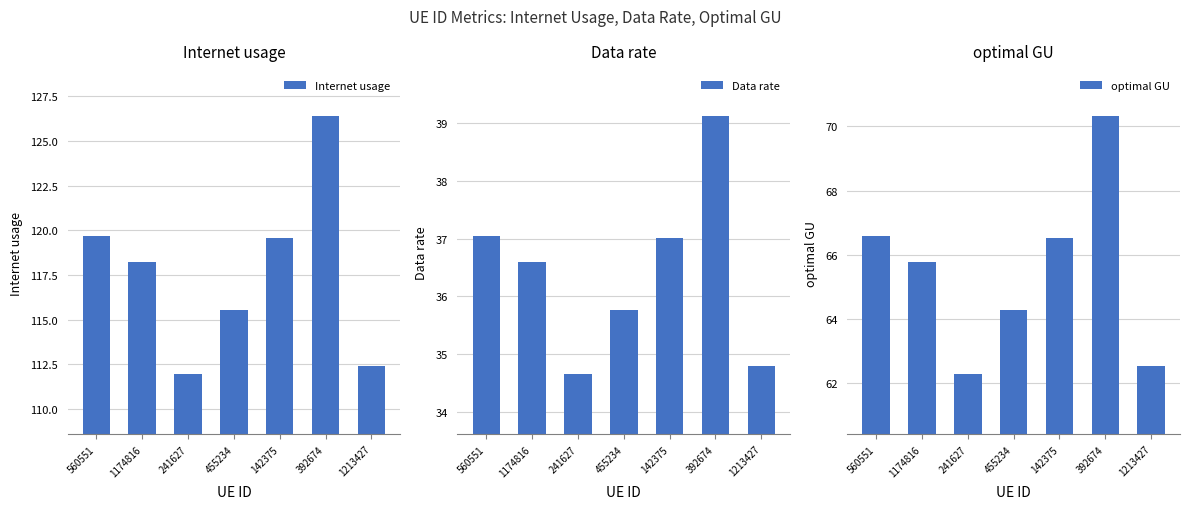

The Data rate series shows 67.3 at 392674. True or false?

False